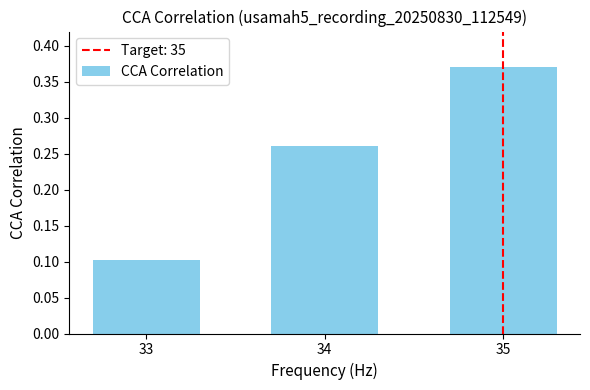

True or false: the data shows 0.1 at 34.

False